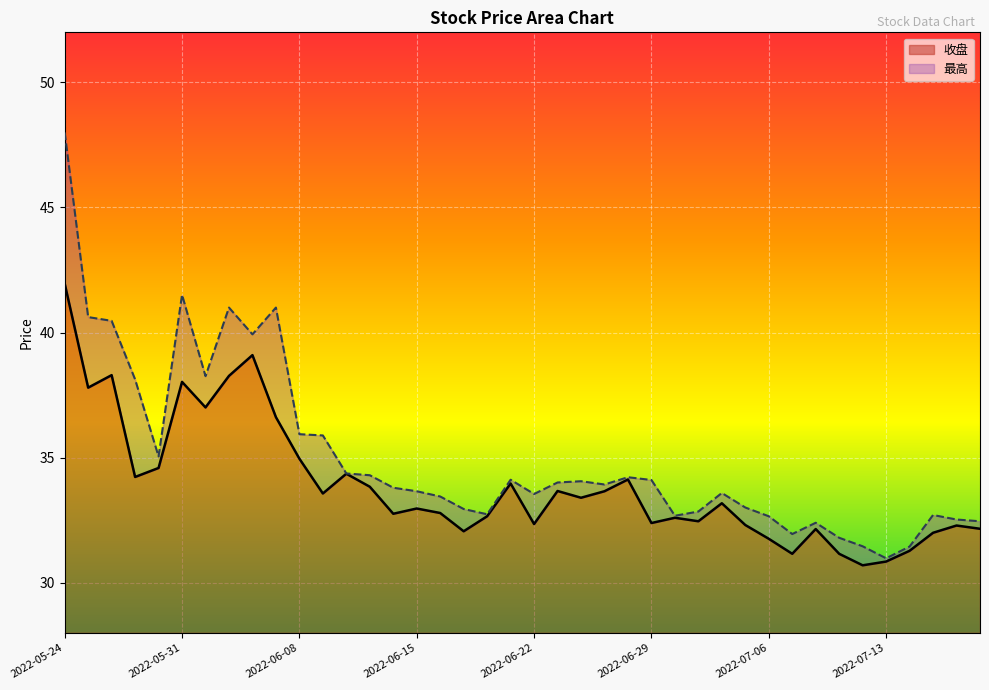

Count the number of categories in the chart.

40